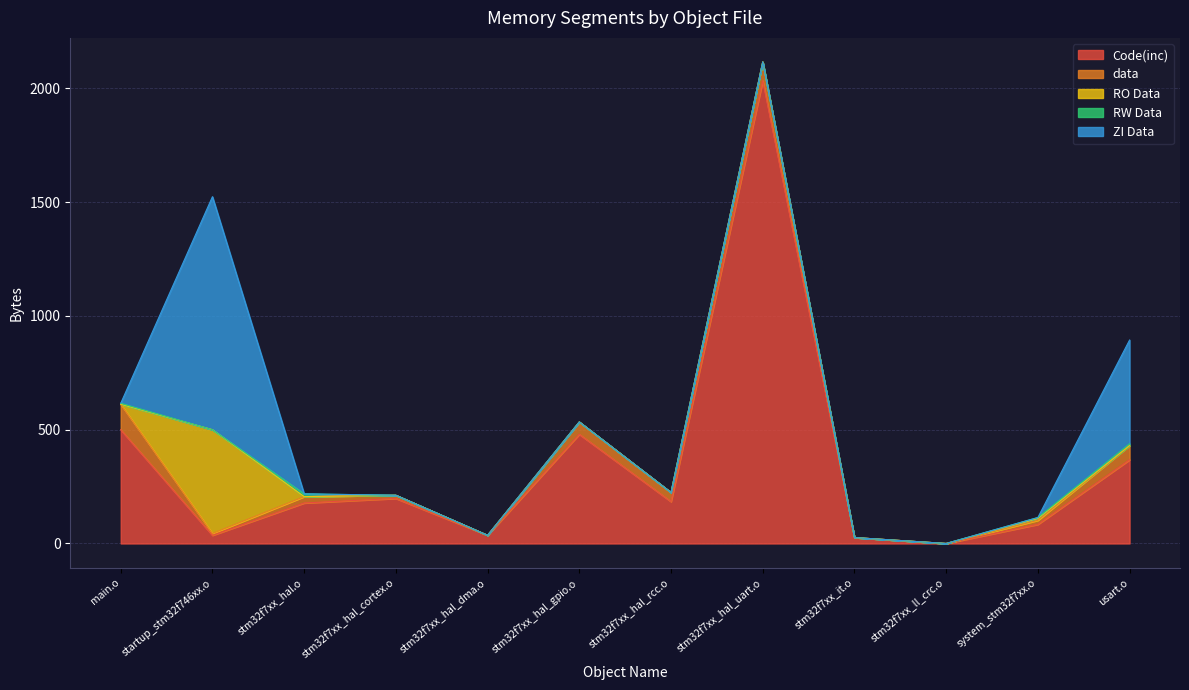

Where do RO Data and RW Data first cross each other?

main.o and startup_stm32f746xx.o